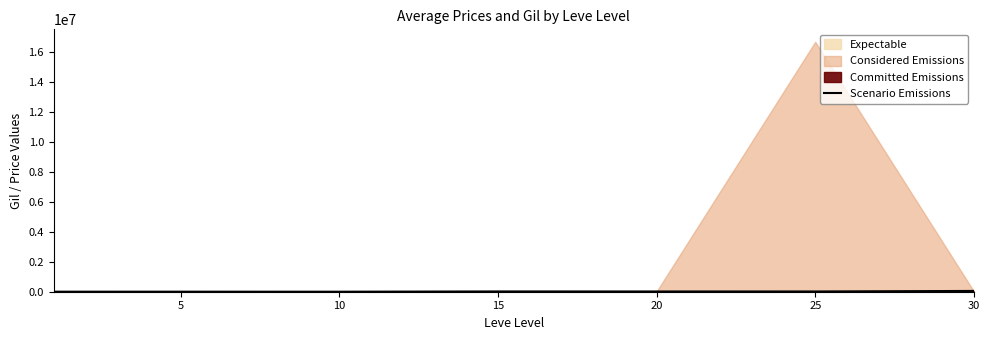

True or false: the data shows 990 at 10.

True